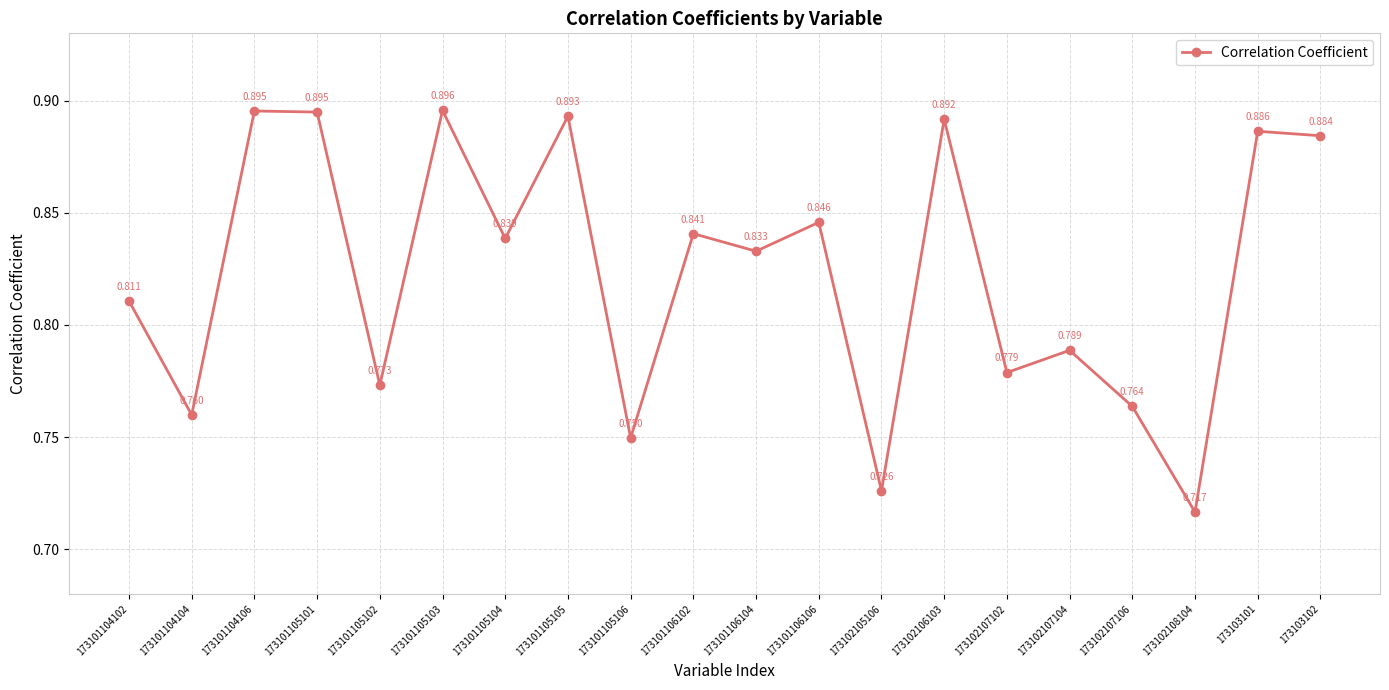

Which has a higher value, 173101104102 or 173102108104?

173101104102